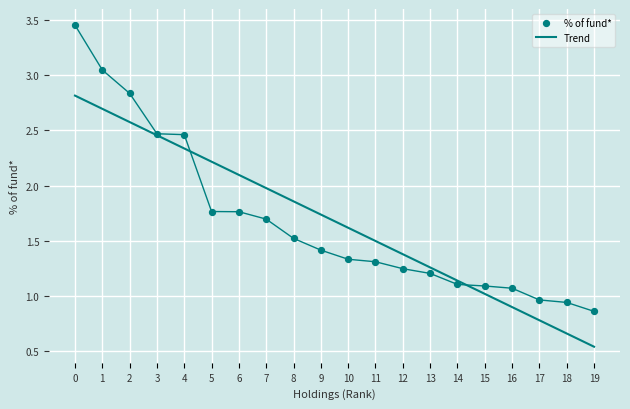

What is the total value across all series at 7?

3.7